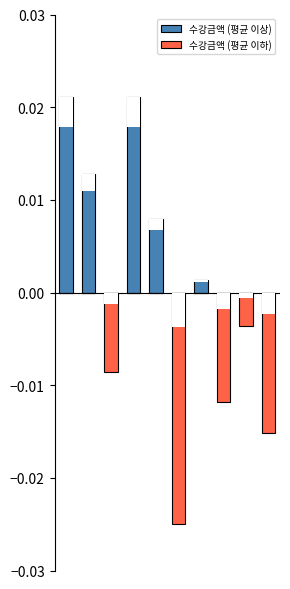

How many data points in 수강금액 (평균 이상) are above 0?

5